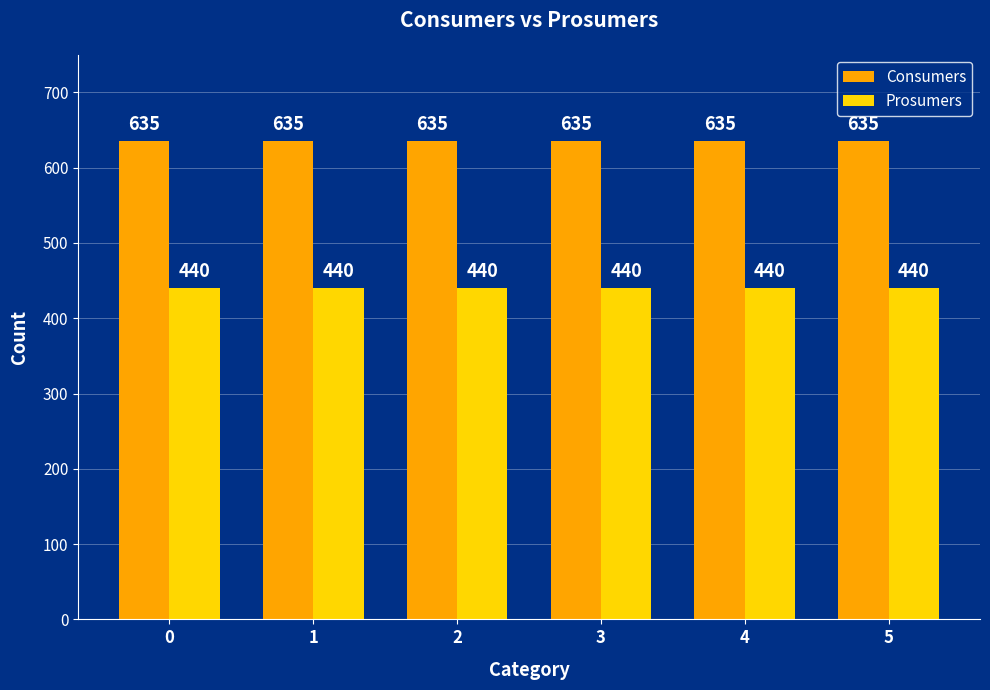

Are the bars grouped side by side (vs. stacked)?

Yes